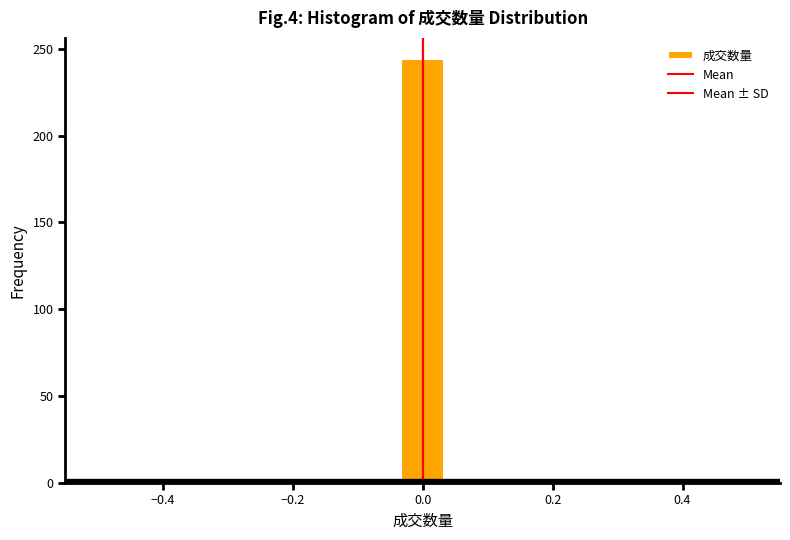

Around what value on the x-axis is the tallest bar? Give the approximate position of its centre, as read against the axis.

0.00